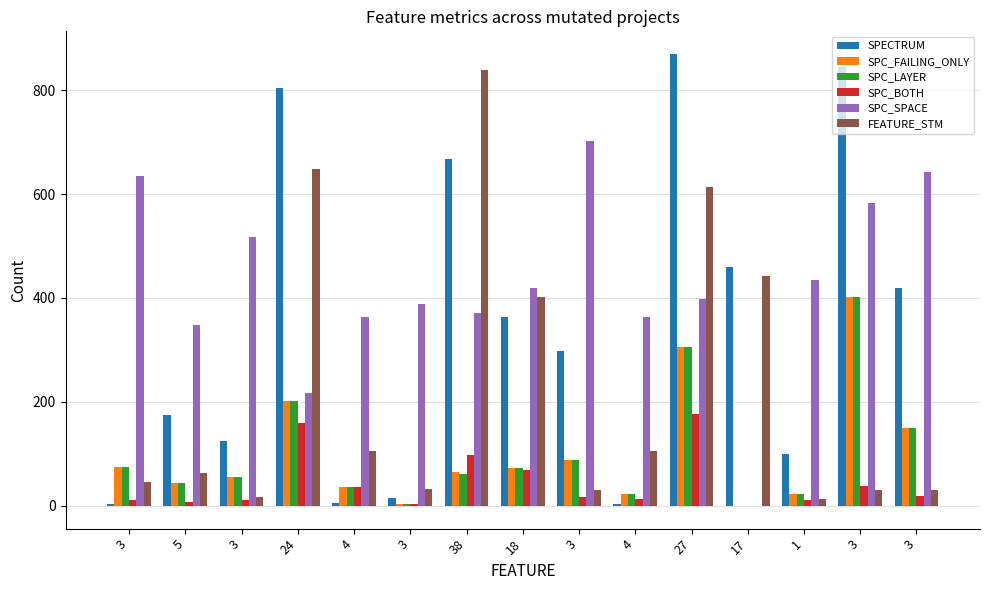

At which label is FEATURE_STM closest to 426?

17